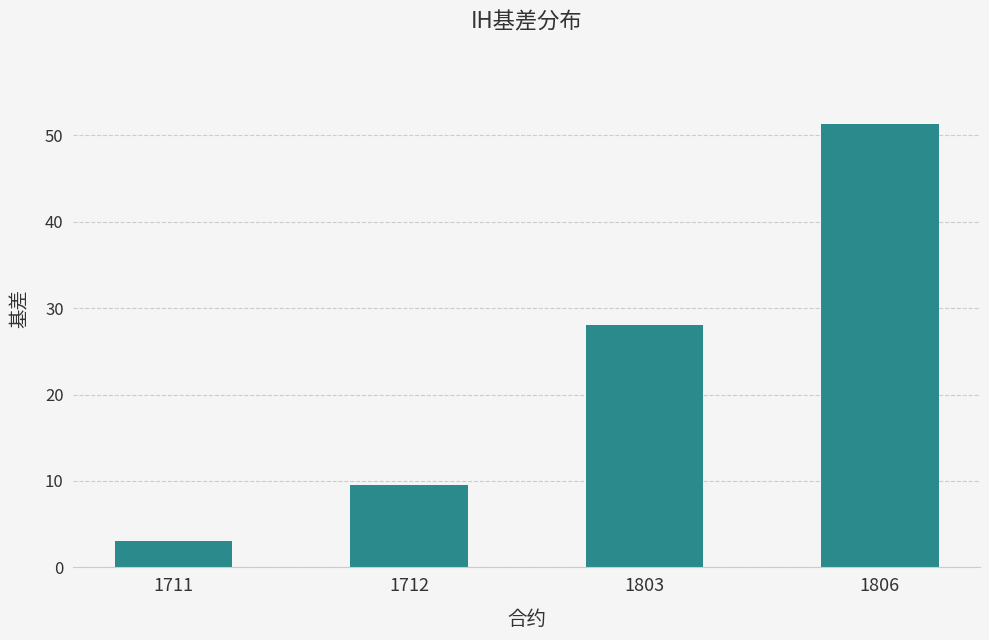

True or false: the data shows 5.0 at 1711.

False